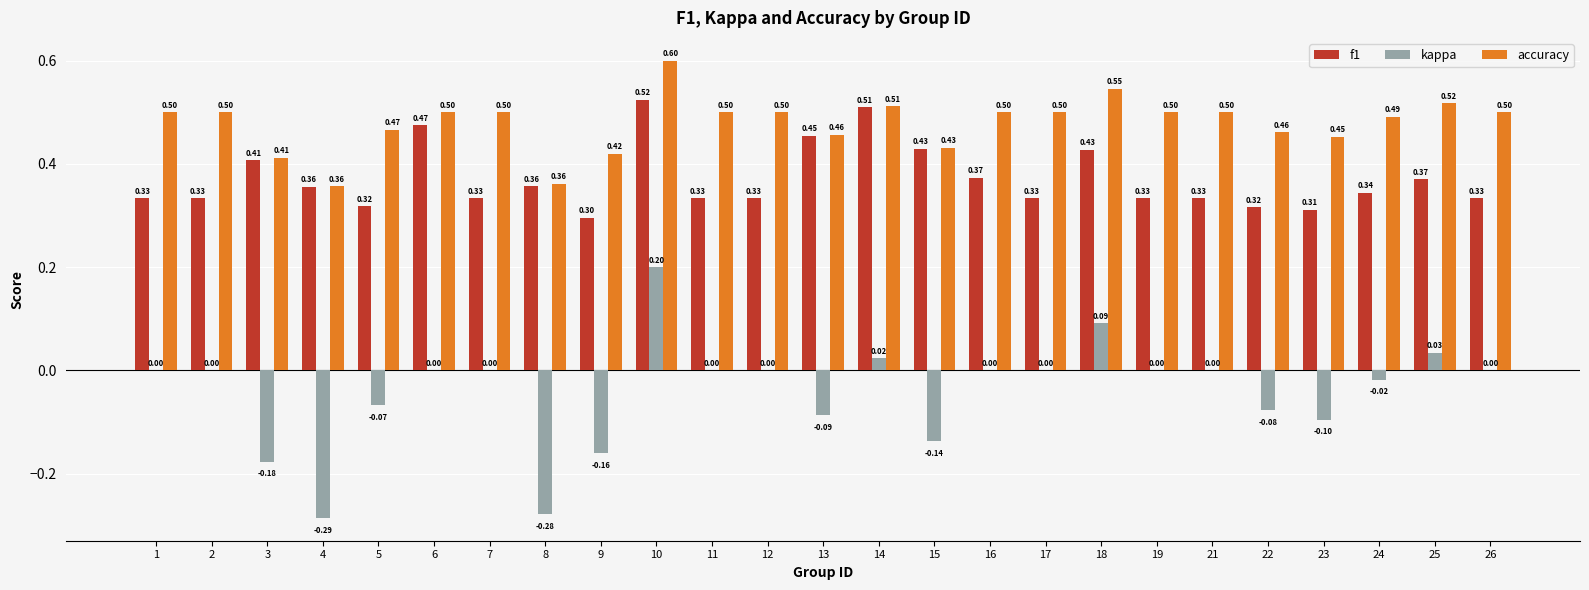

What is the greatest value displayed?

0.6